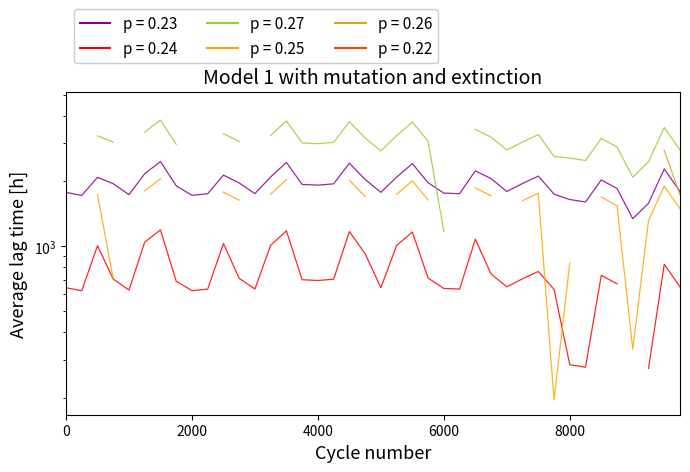

What is the smallest value displayed?

195.1